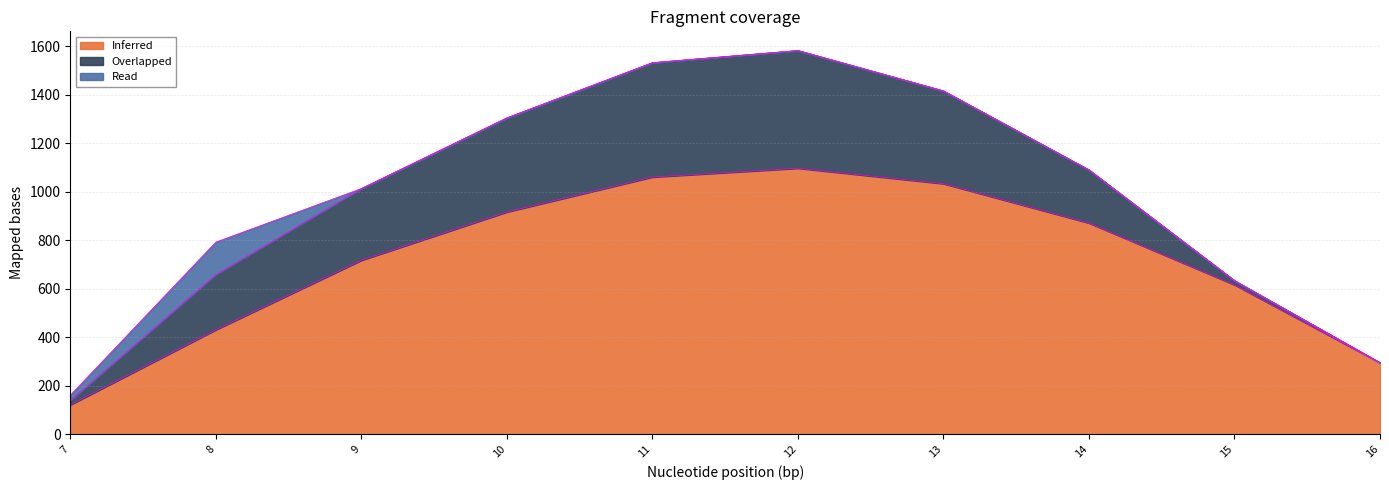

What is the sum of the Overlapped values at 11 and 9?

767.6